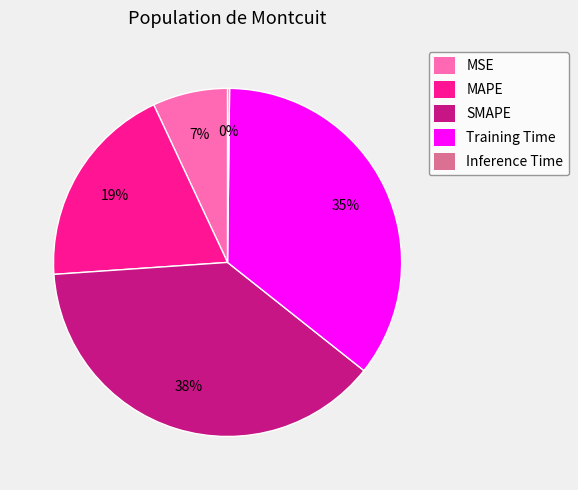

Does MSE account for over 50% of the chart?

No